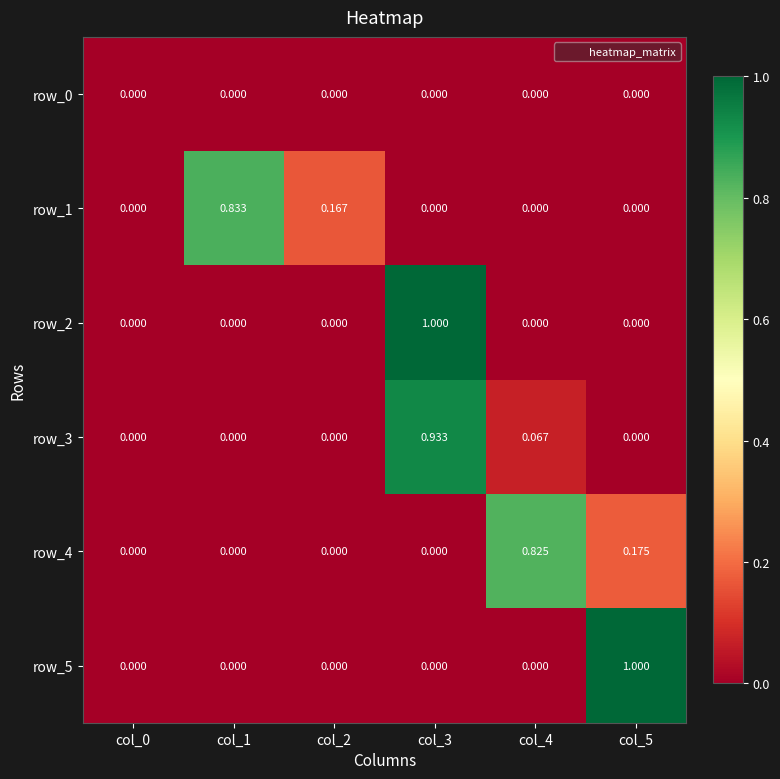

How many series are shown in this chart?

6